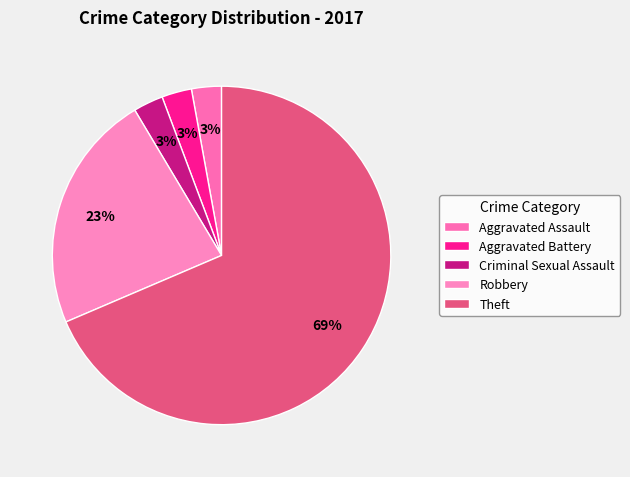

Is Aggravated Assault the majority of the pie?

No